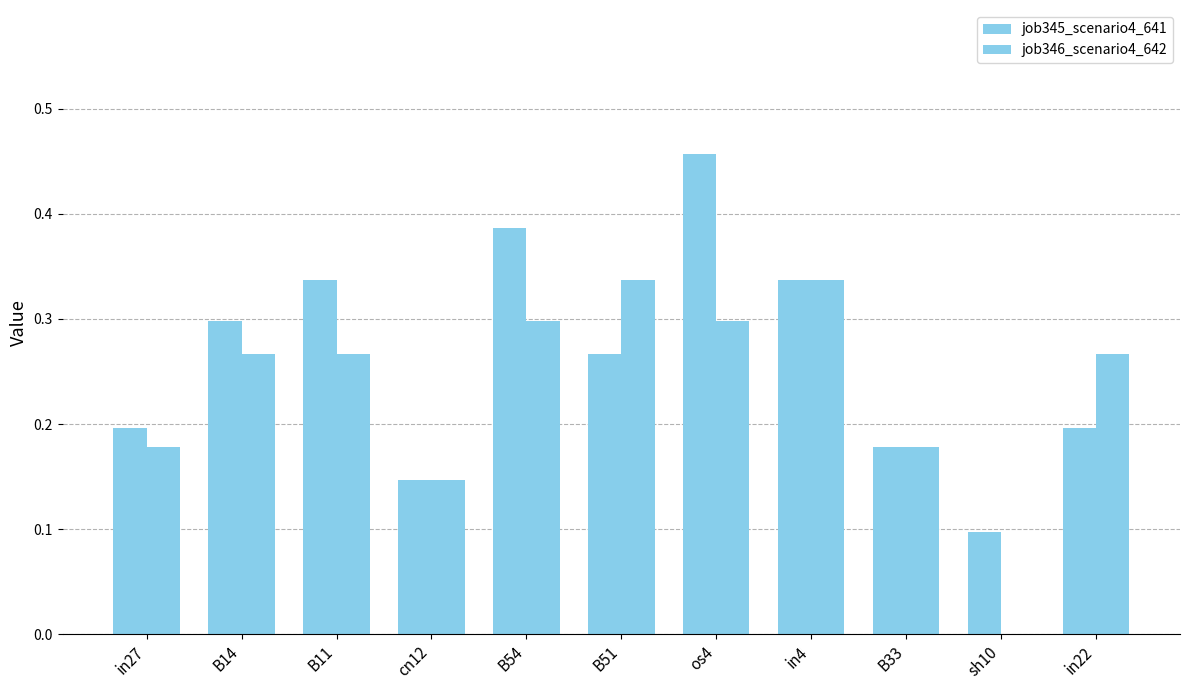

Reading right to left, list all the values displayed in this chart.

job345_scenario4_641: 0.2	0.1	0.2	0.3	0.5	0.3	0.4	0.1	0.3	0.3	0.2
job346_scenario4_642: 0.3	0.0	0.2	0.3	0.3	0.3	0.3	0.1	0.3	0.3	0.2